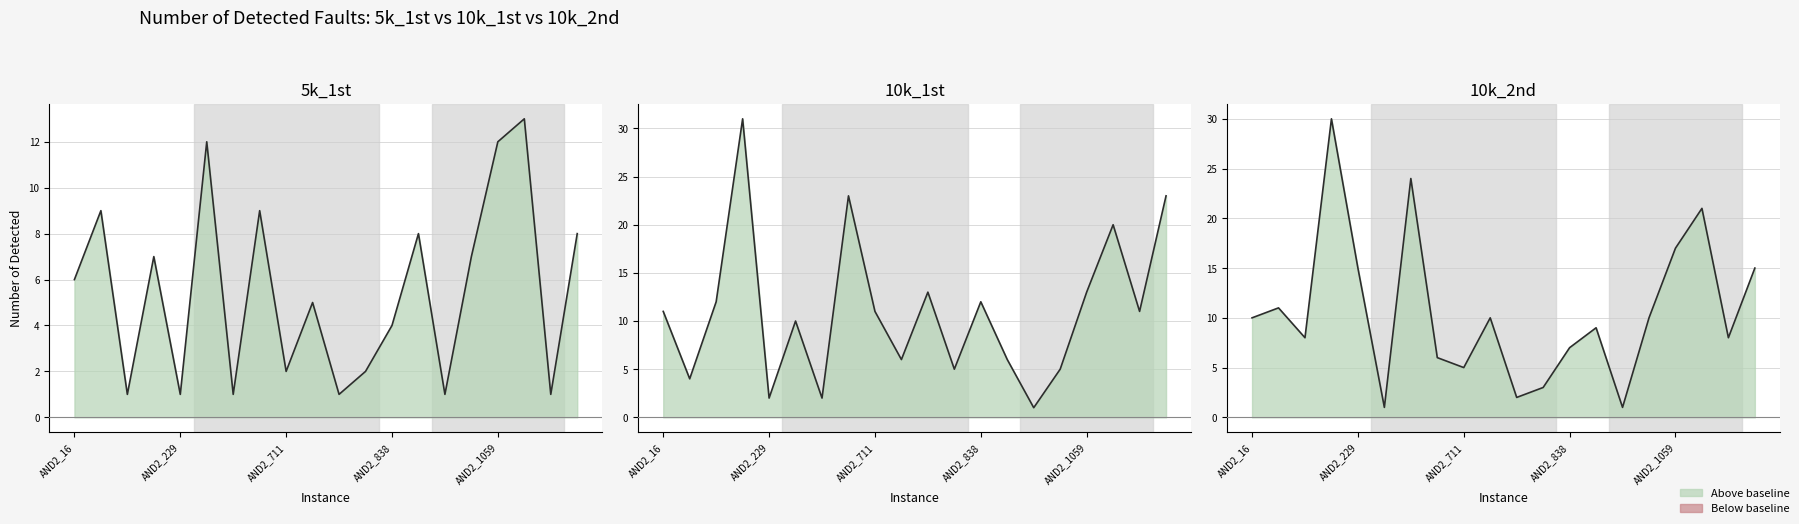

Does the chart have visible grid lines?

Yes